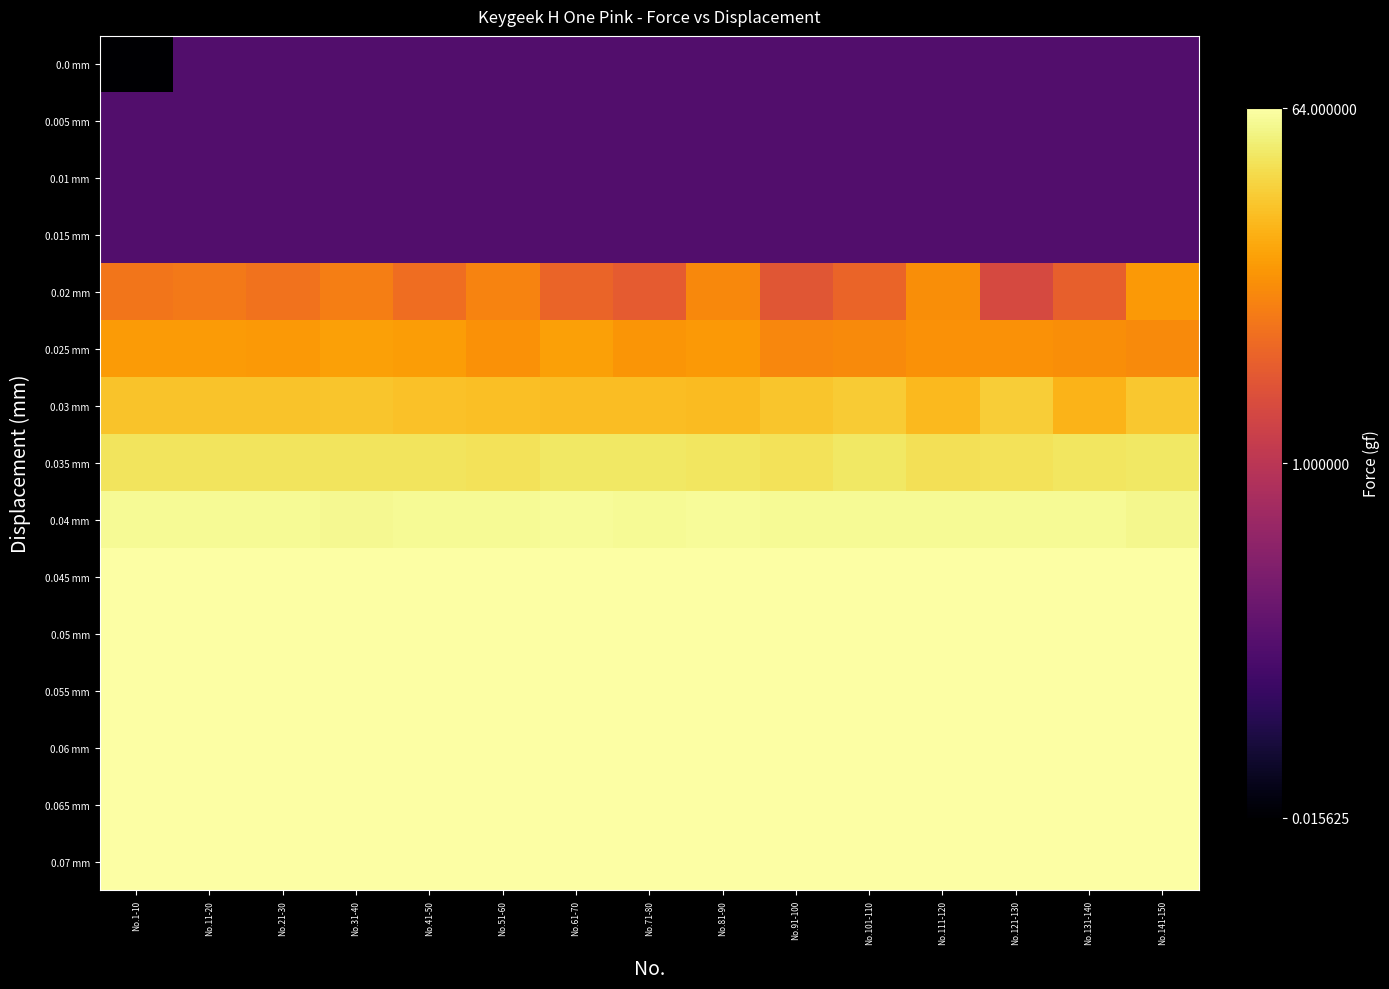

At which category is the sum across all series the highest?

No.101-110